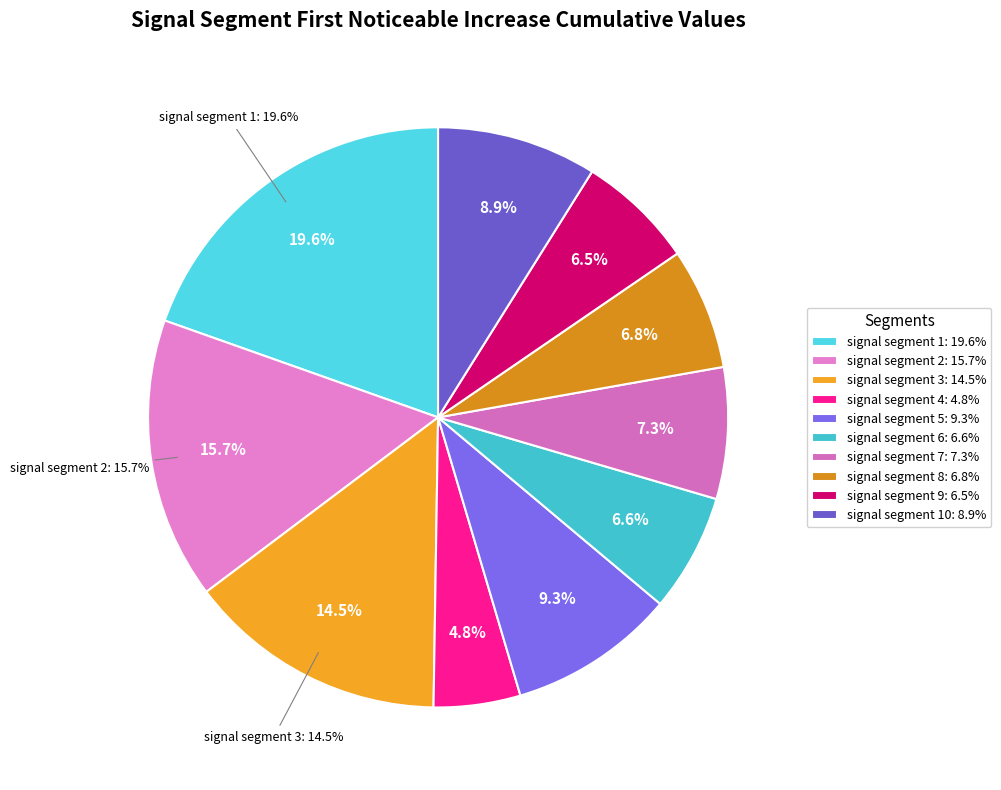

To the nearest percent, what is the difference between the signal segment 2 and signal segment 6 slice percentages?

9%